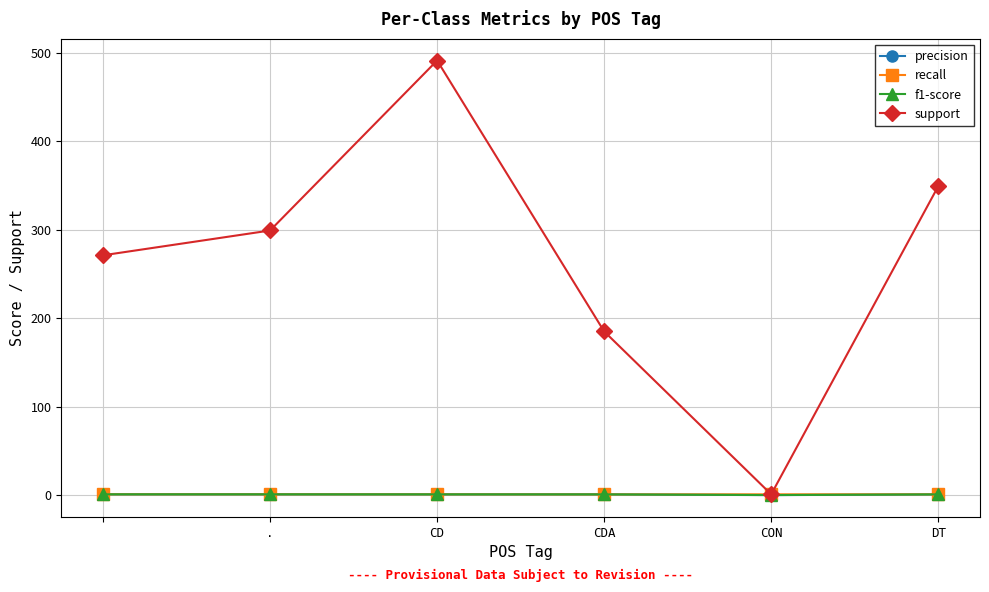

Which series has the widest spread of values?

support